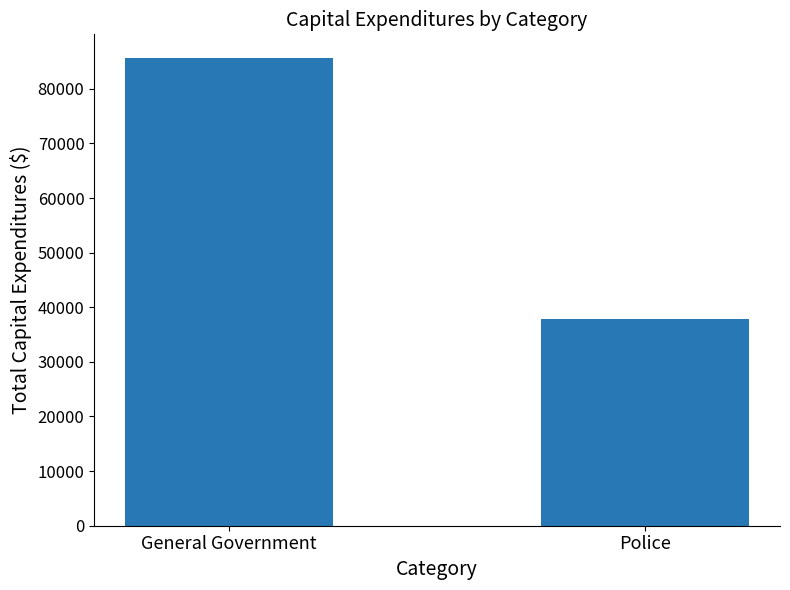

How many distinct data groups are displayed?

1